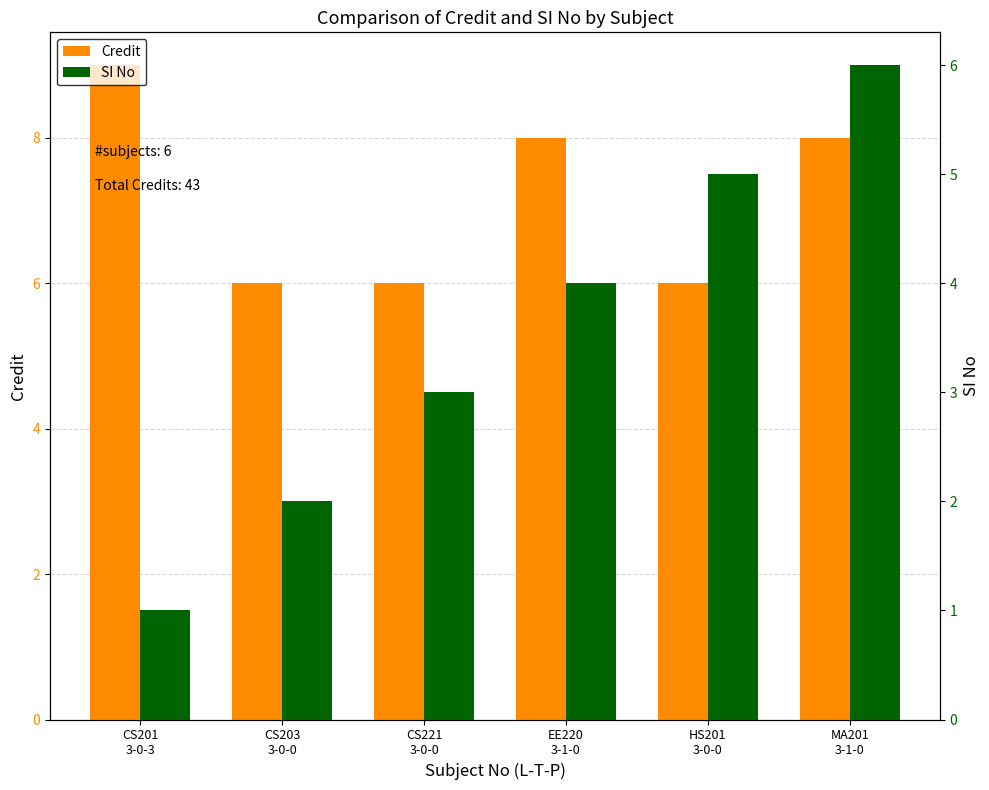

How many Credit values are between 6 and 8?

5